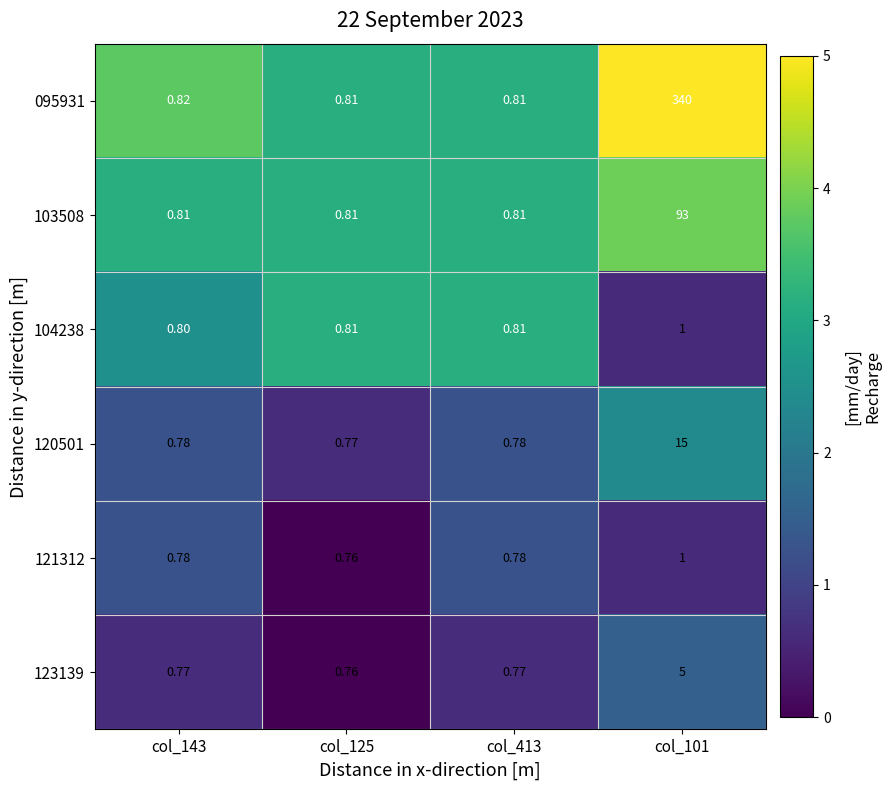

Is the value of 123139 at col_125 greater than the value of 103508 at col_101?

No